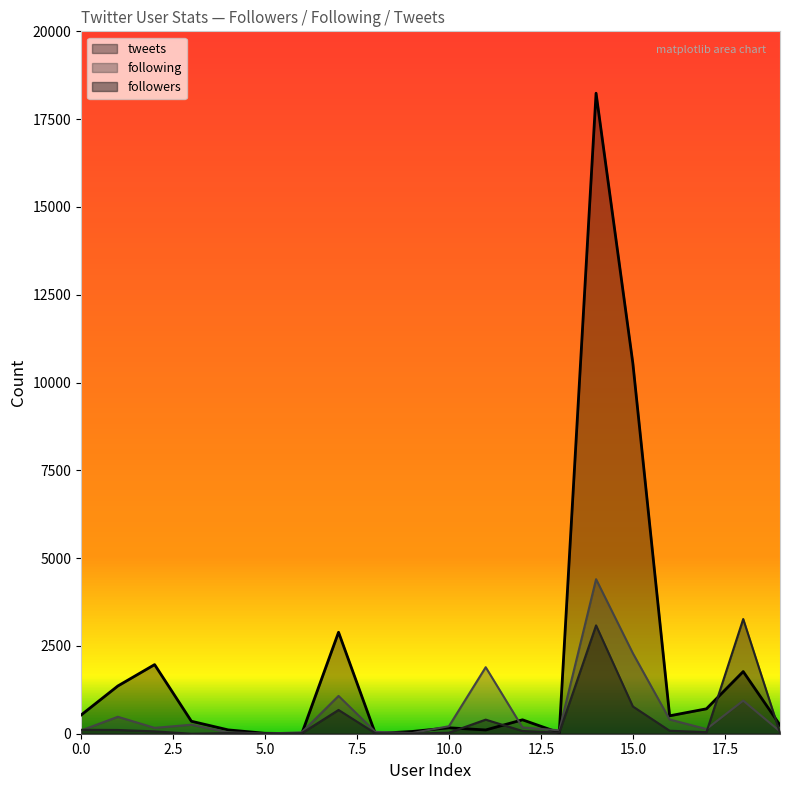

In tweets, how many points are lower than both neighbors (excluding endpoints)?

5